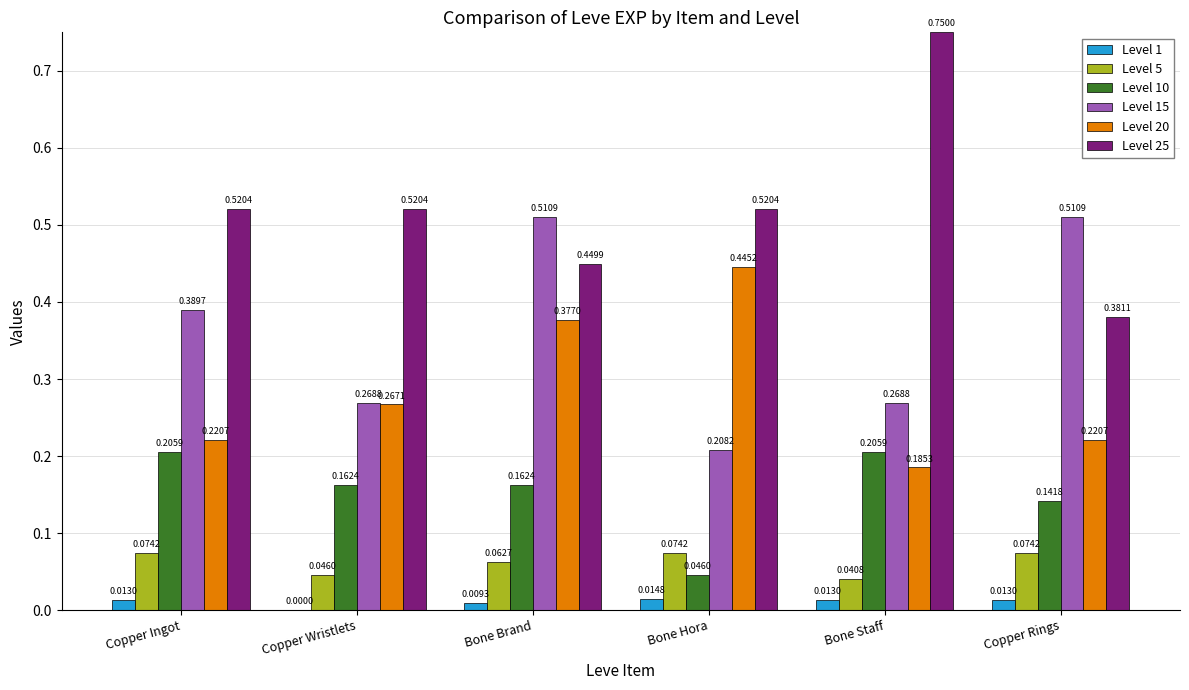

Which label corresponds to the largest value in the chart?

Bone Staff